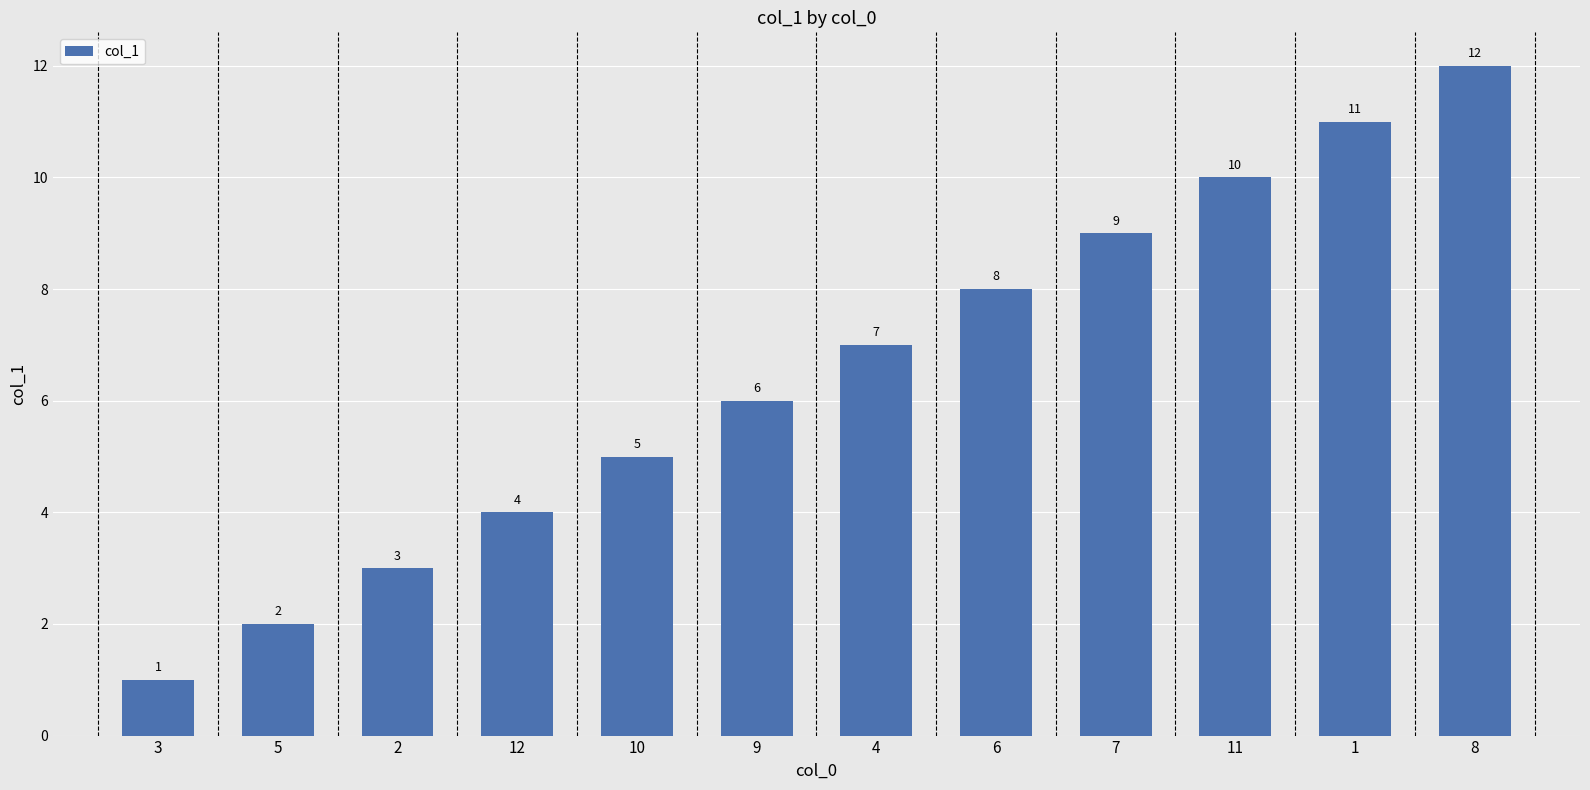

List the labels in order of value, smallest first.

3, 5, 2, 12, 10, 9, 4, 6, 7, 11, 1, 8